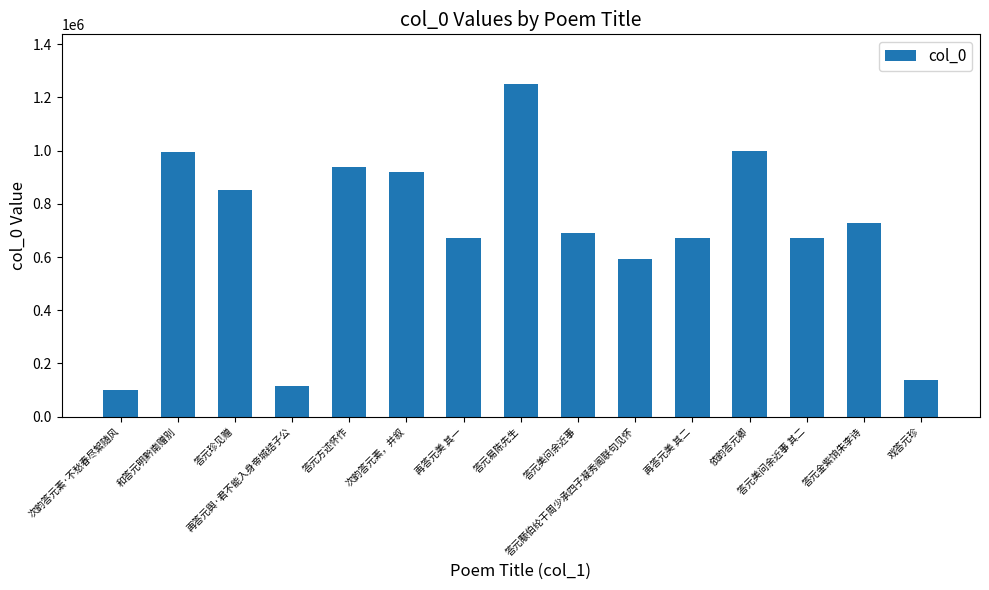

True or false: the data shows 670059 at 再答元美 其二.

True